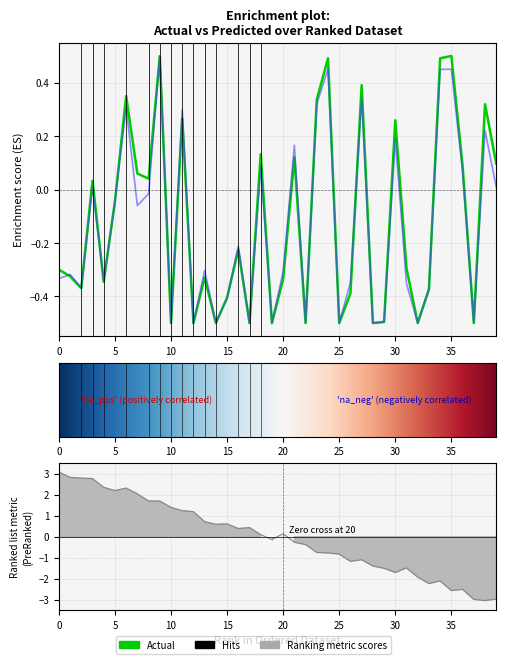

Rank the series at 36 from highest to lowest value.

Actual, Predicted